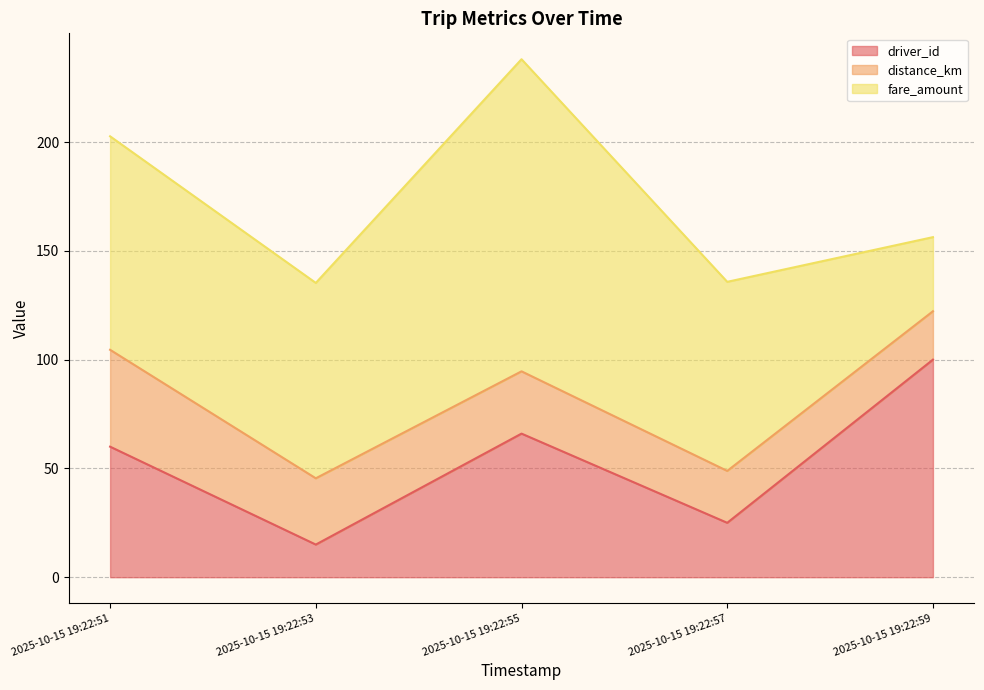

Rank the series at 2025-10-15 19:22:55 from lowest to highest value.

distance_km, driver_id, fare_amount